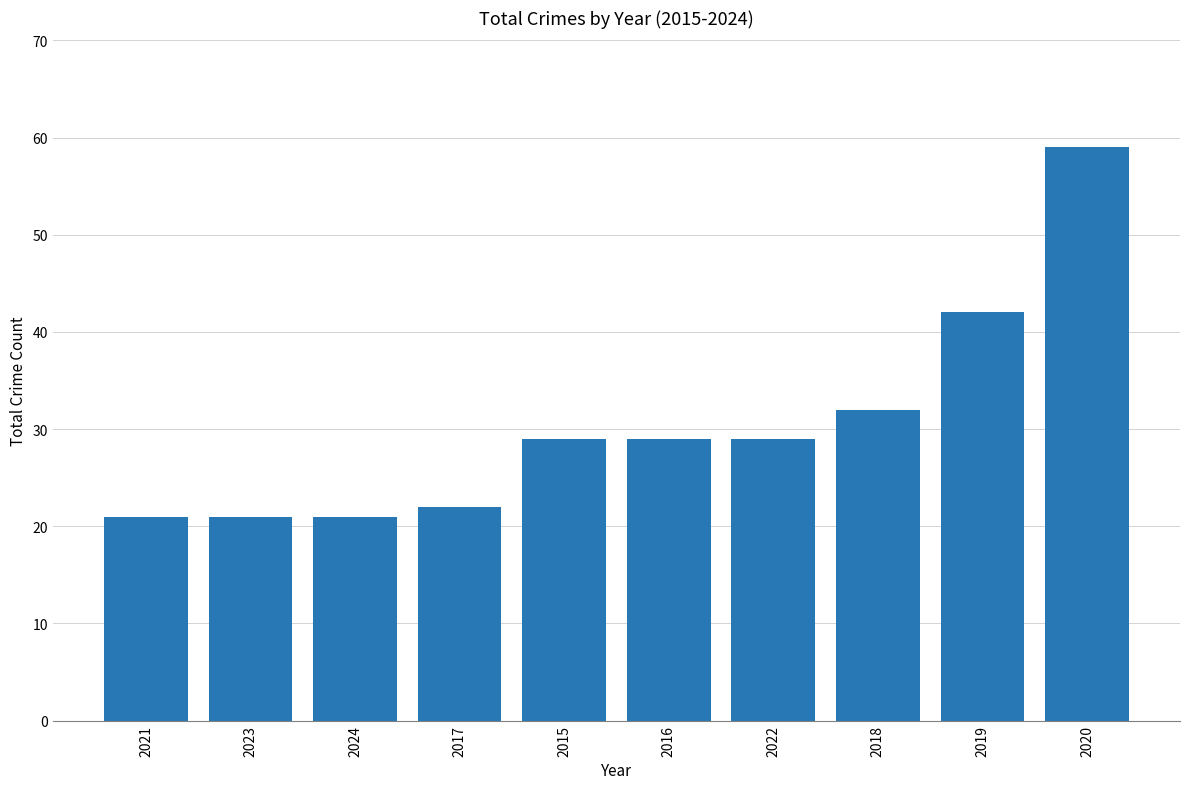

Which has a higher value, 2020 or 2018?

2020